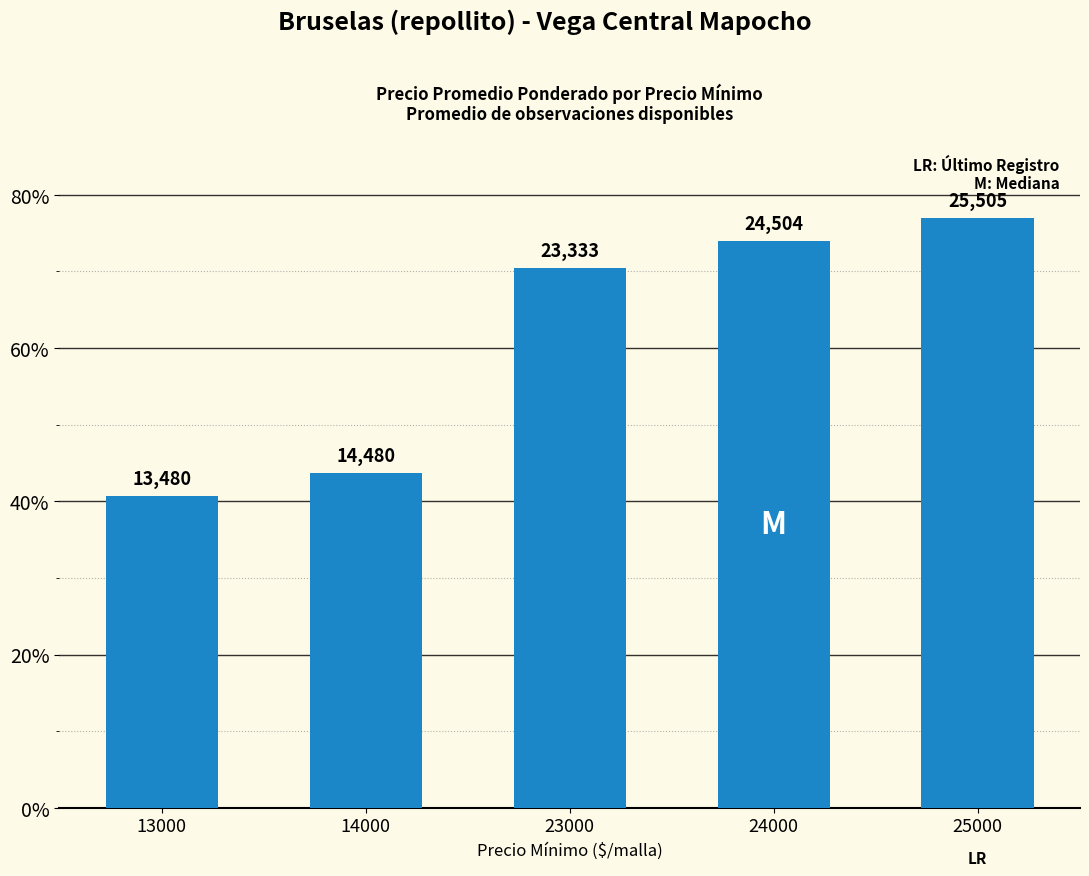

How many bars are there in total?

5